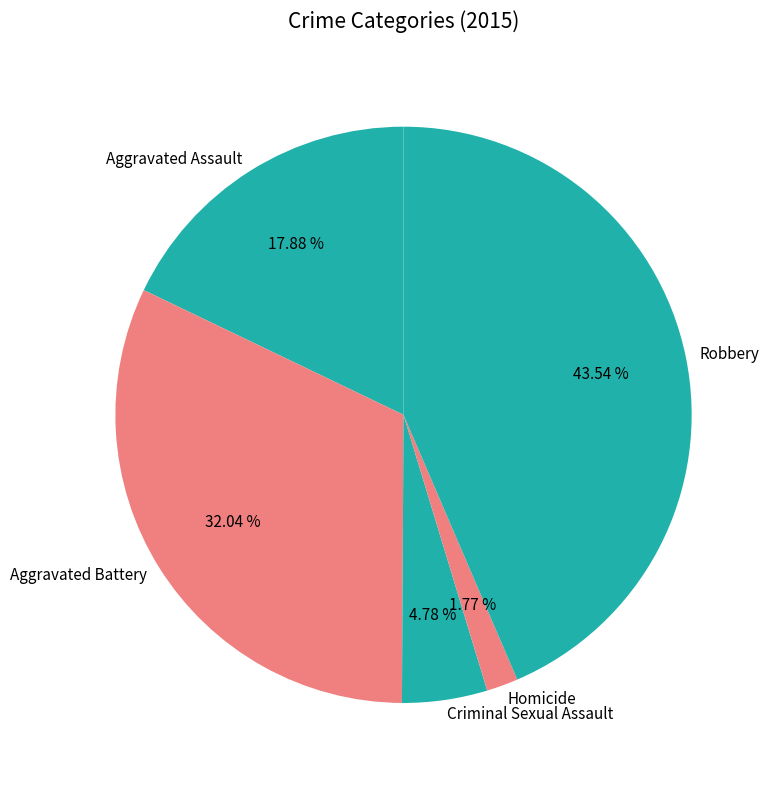

To the nearest percent, what is the difference between the Aggravated Battery and Aggravated Assault slice percentages?

14%